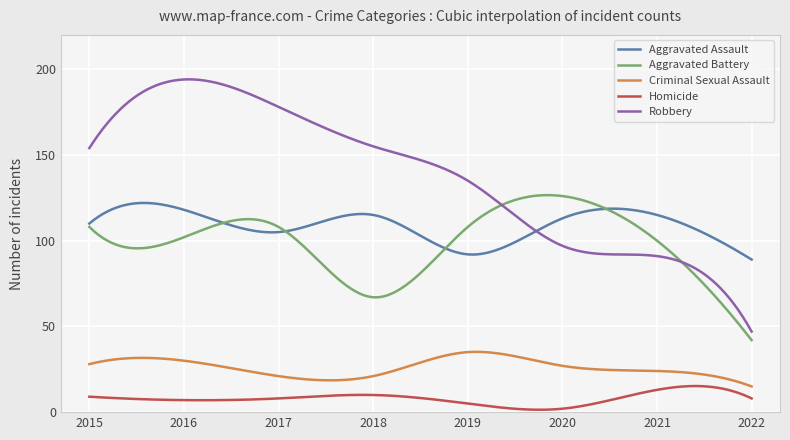

True or false: Robbery and Criminal Sexual Assault cross at least once.

False